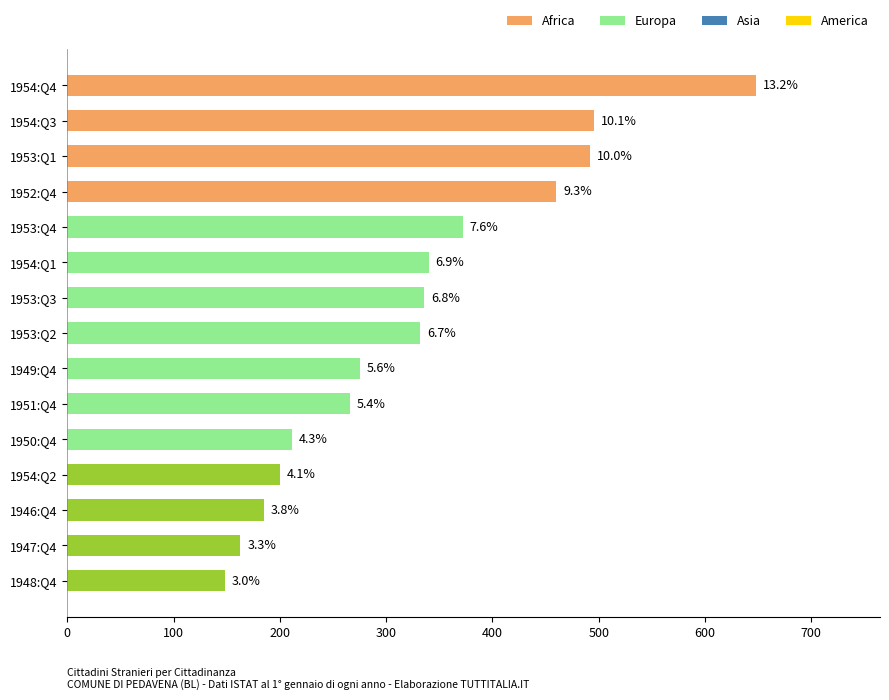

How many bars are there in total?

15